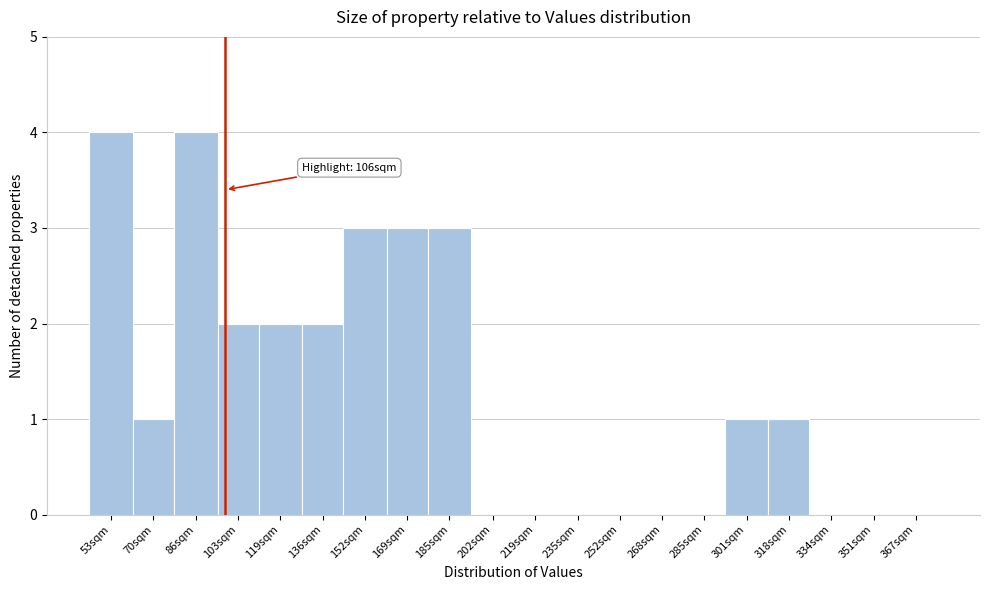

Reading right to left, transcribe all the data shown in this chart.

367sqm=0	351sqm=0	334sqm=0	318sqm=1	301sqm=1	285sqm=0	268sqm=0	252sqm=0	235sqm=0	219sqm=0	202sqm=0	185sqm=3	169sqm=3	152sqm=3	136sqm=2	119sqm=2	103sqm=2	86sqm=4	70sqm=1	53sqm=4